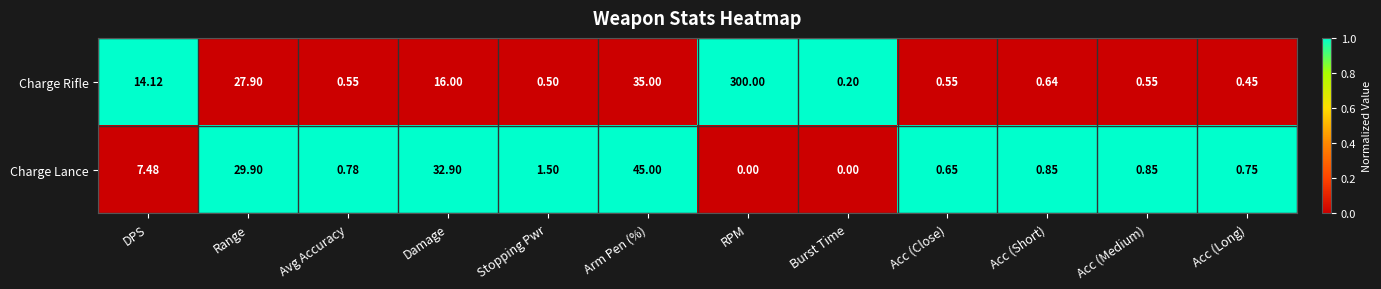

Rank the series by their maximum value, from highest to lowest.

Charge Rifle, Charge Lance